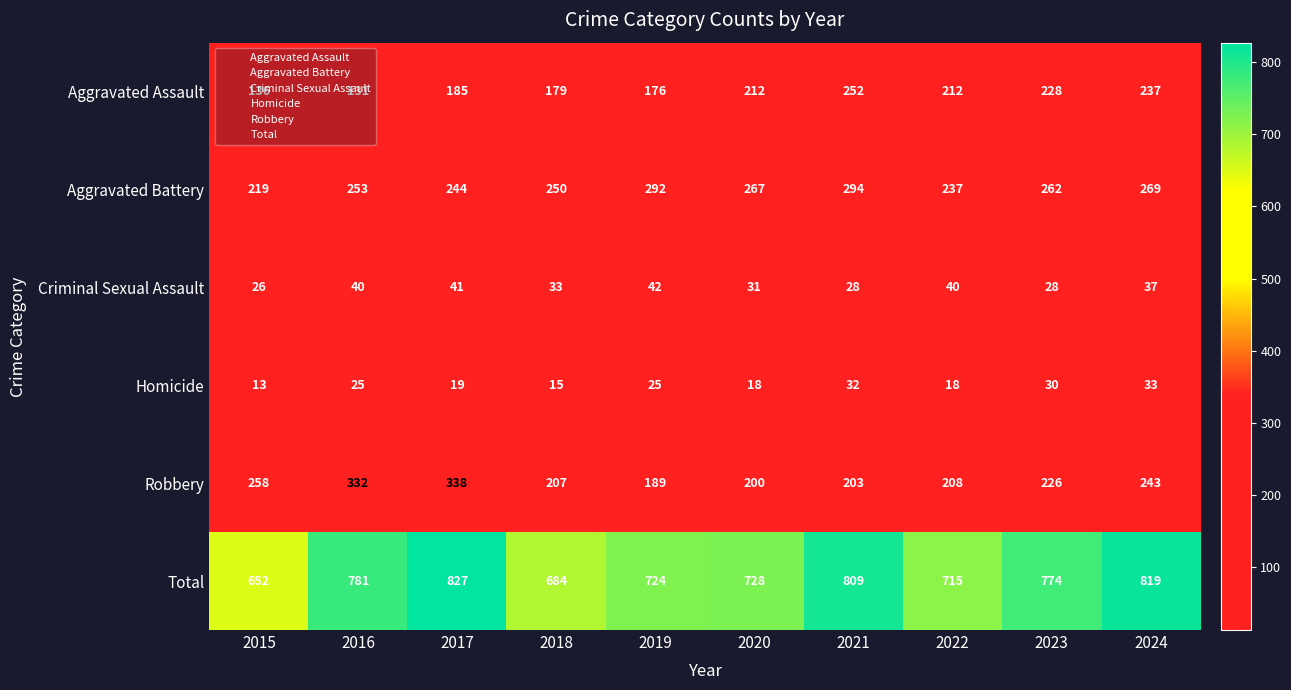

What is the minimum value shown in the chart?

13